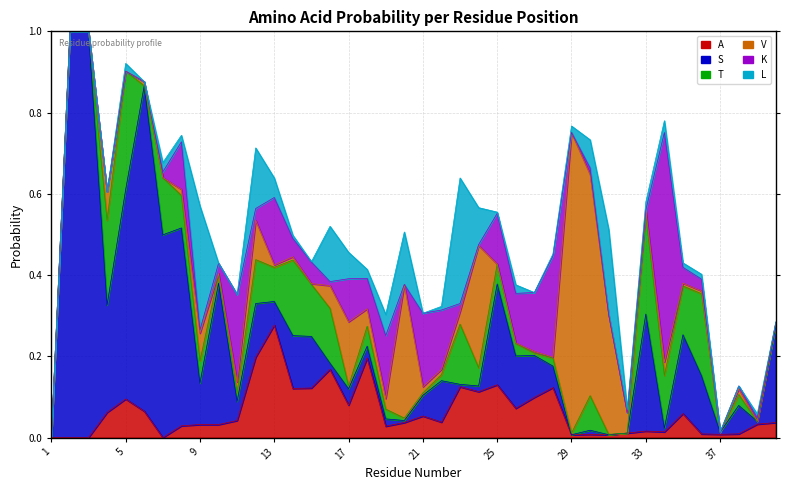

Which category has the highest value in the T series?

5